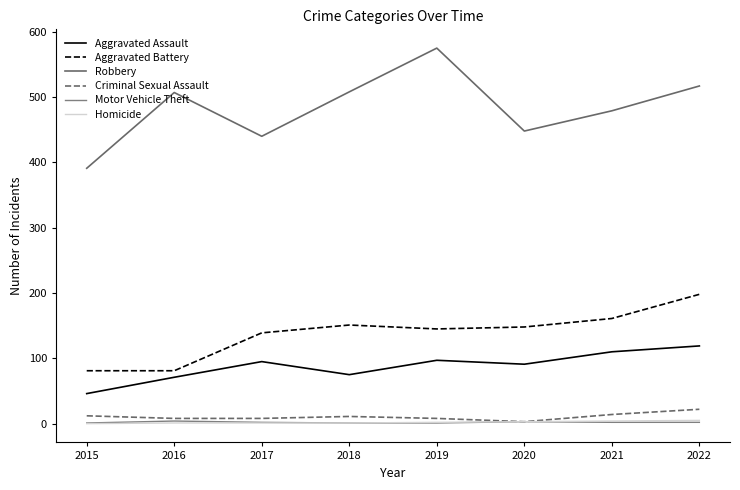

How many lines are shown in the chart?

6